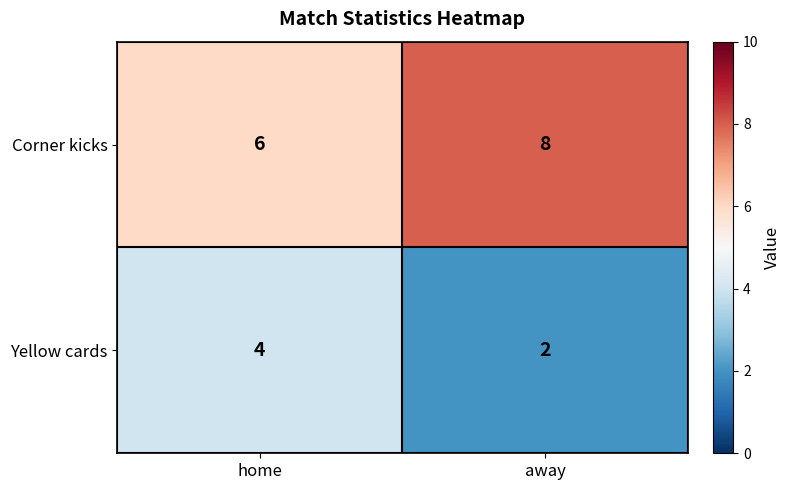

True or false: Corner kicks has a value of 8 at home.

False